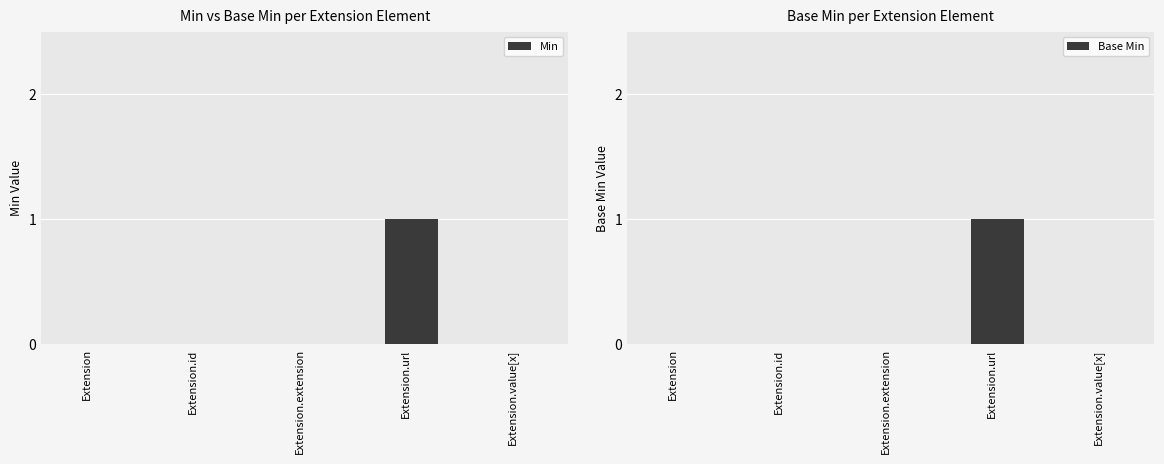

Reading left to right, what are all the values shown in this chart?

Min: 0	0	0	1	0
Base Min: 0	0	0	1	0